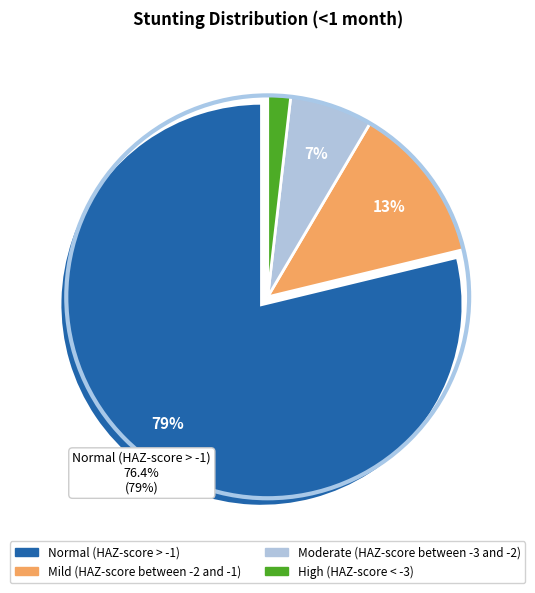

What is the smallest slice in the pie chart?

High (HAZ-score < -3)